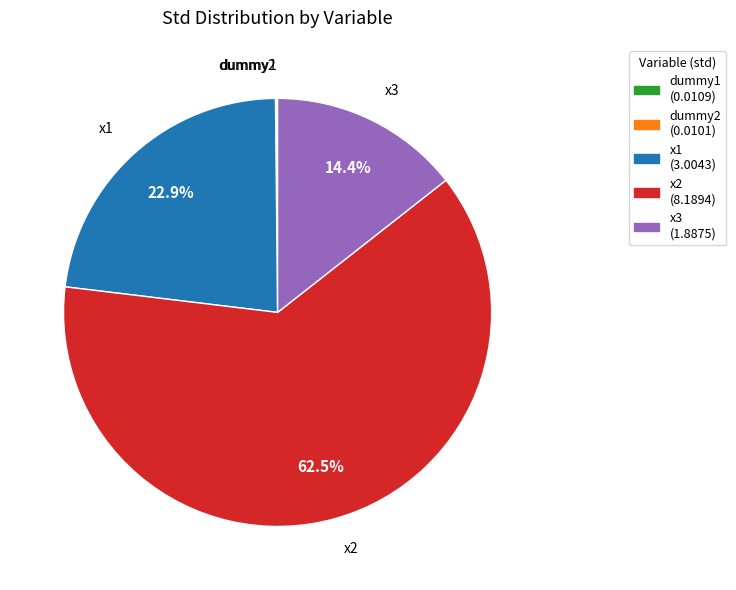

Which category has the biggest portion of the pie?

x2